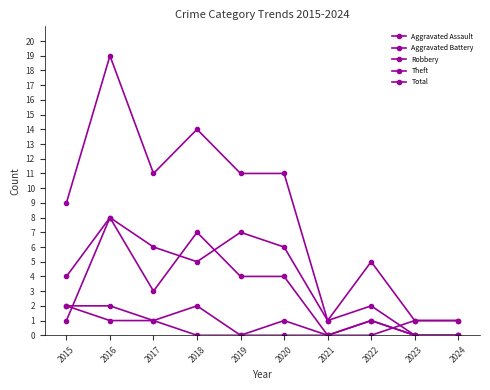

Is this an area chart (filled region under the line)?

No